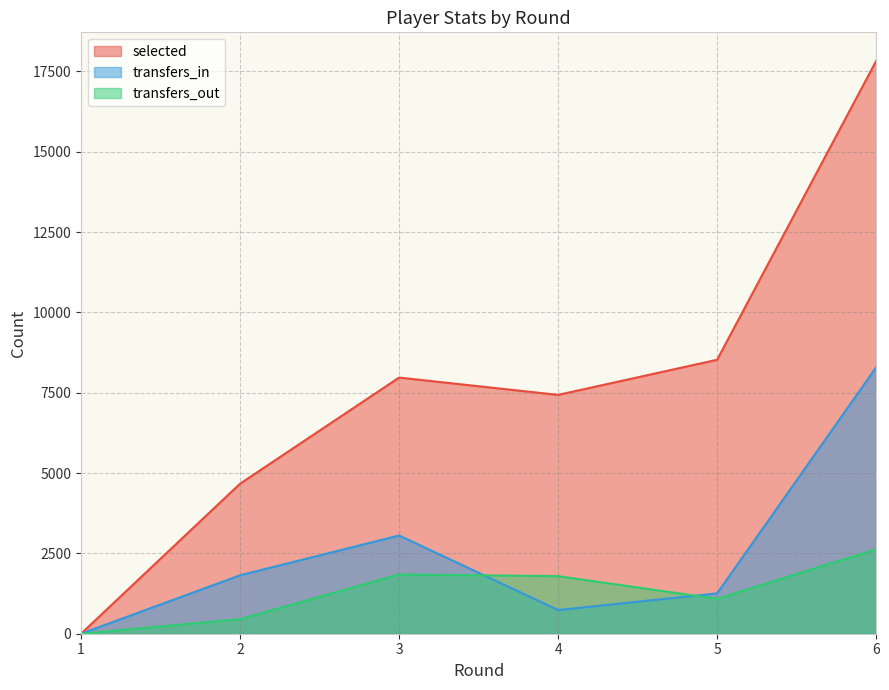

How many interior local valleys does the transfers_out series have?

1